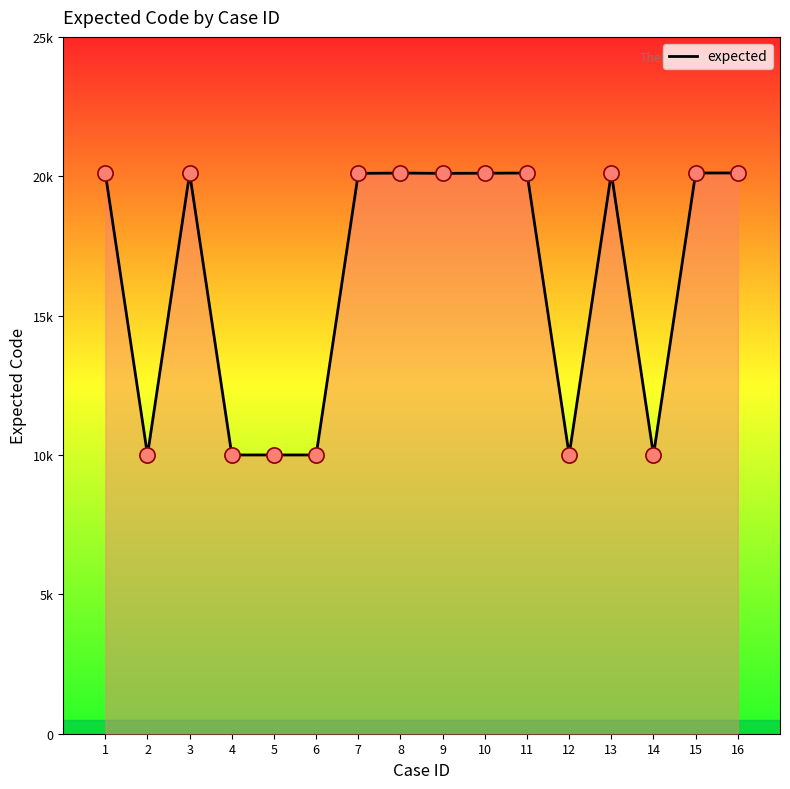

Which has a higher value, 14 or 13?

13